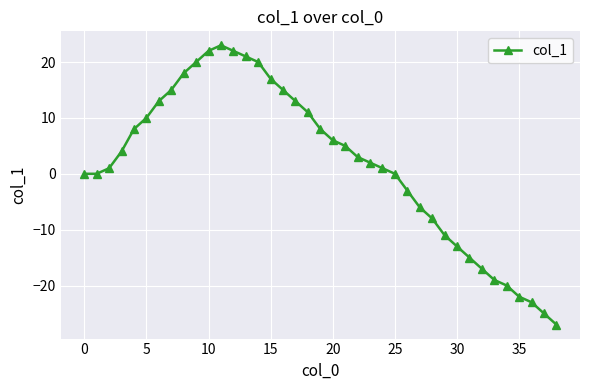

What is the difference between the maximum and second lowest values?

48